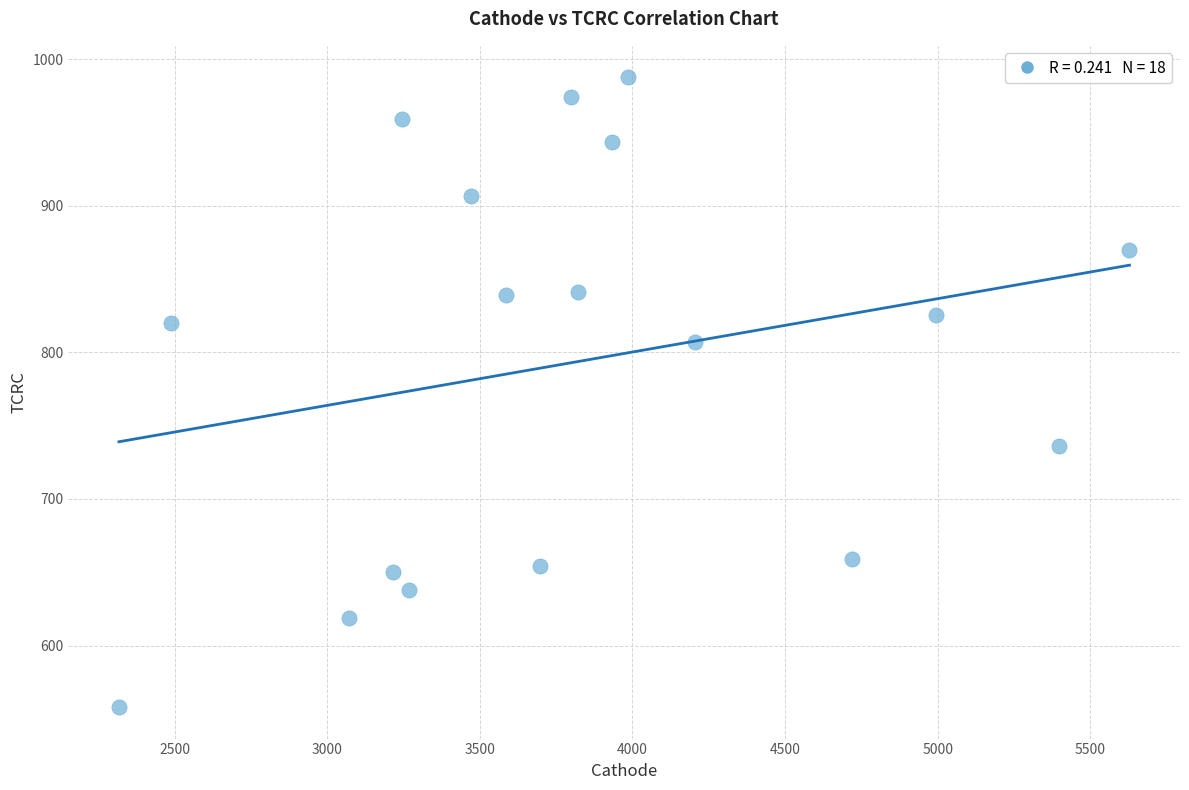

What is the range of X values (max minus min)?

3309.9